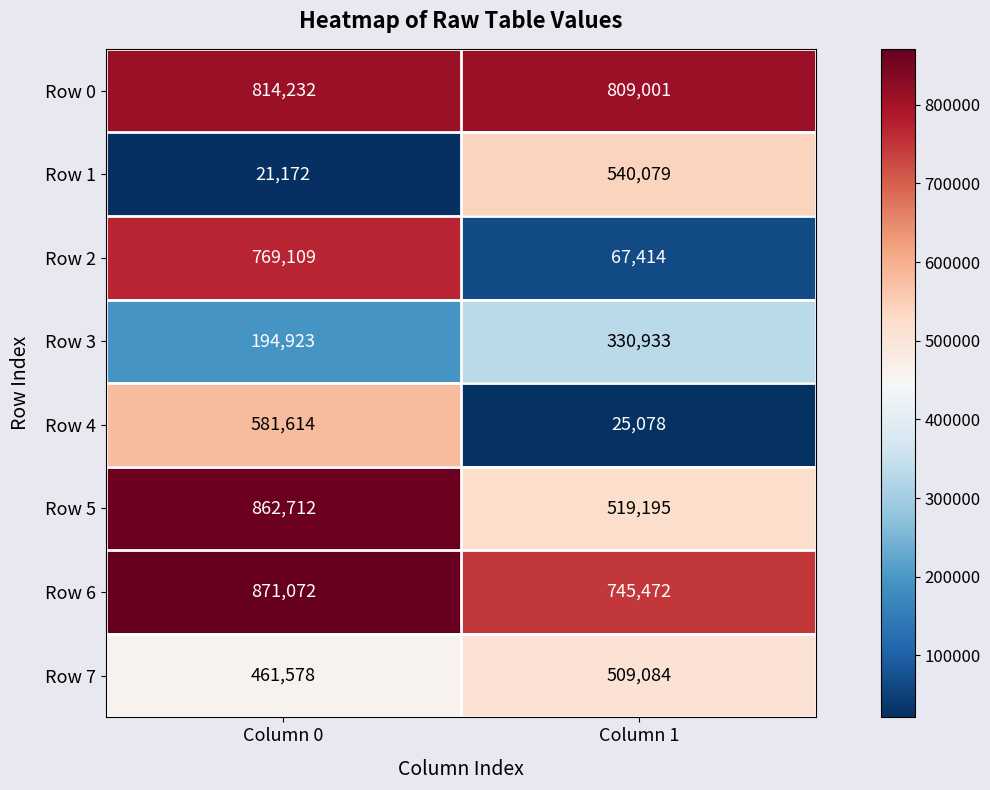

What is the maximum value shown in the chart?

871072